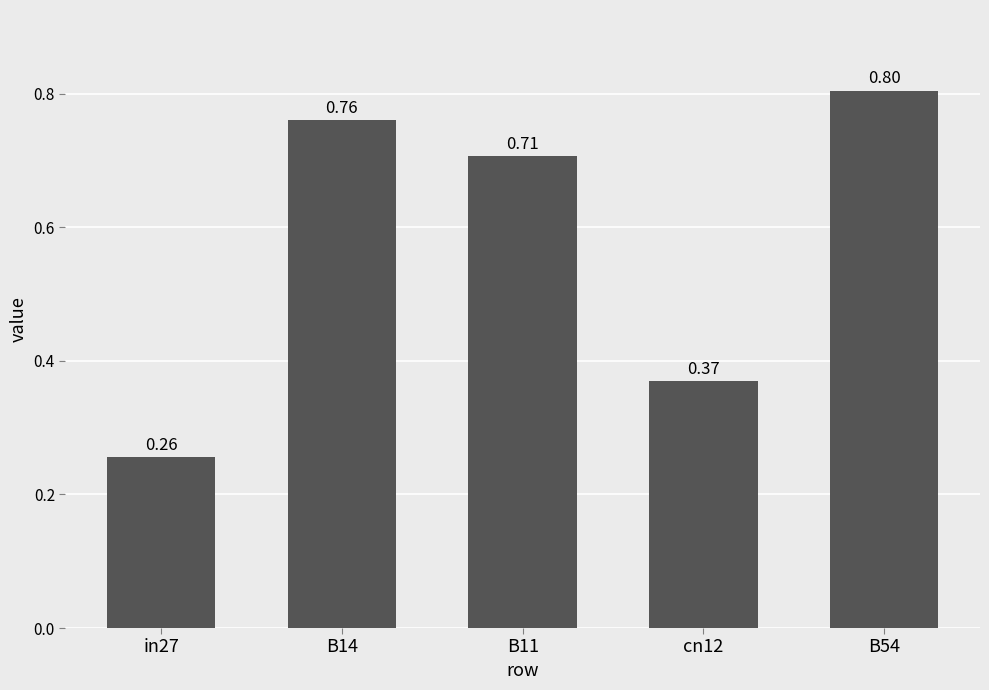

What is the label of the 1st bar from the left?

in27